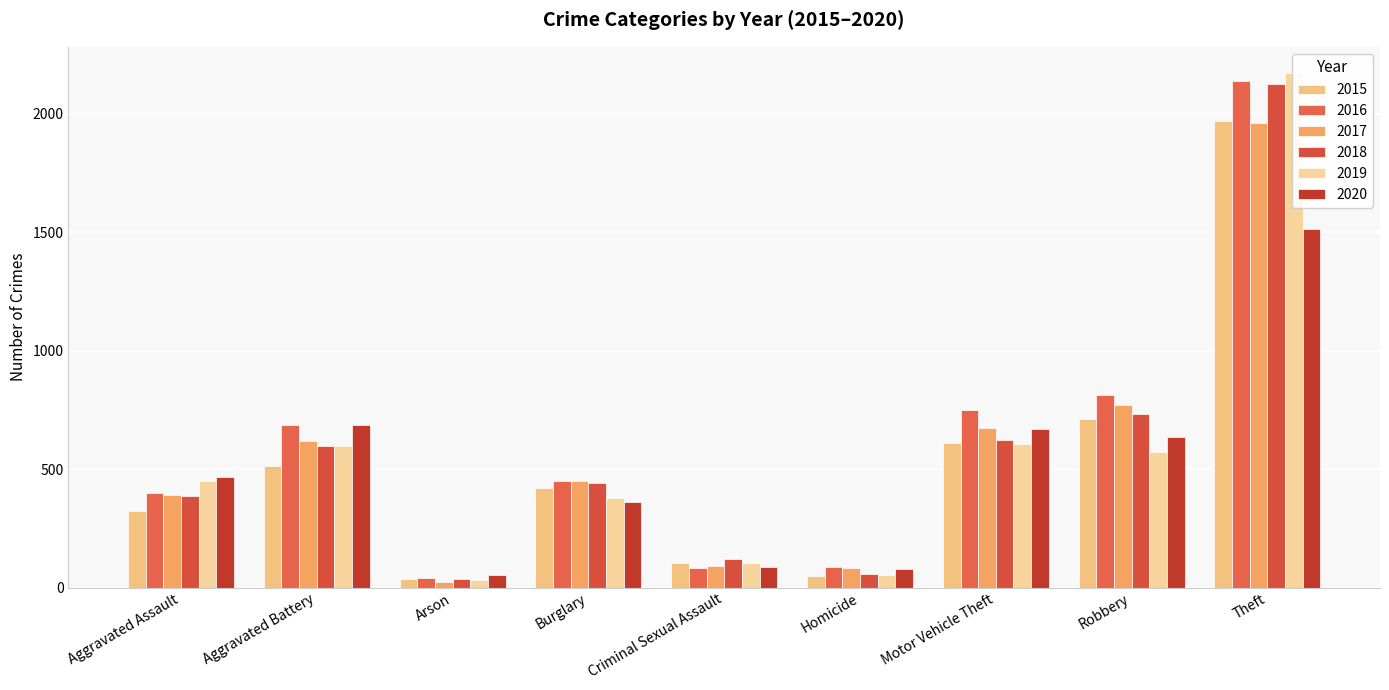

The value of 2017 at Criminal Sexual Assault is 125. True or false?

False